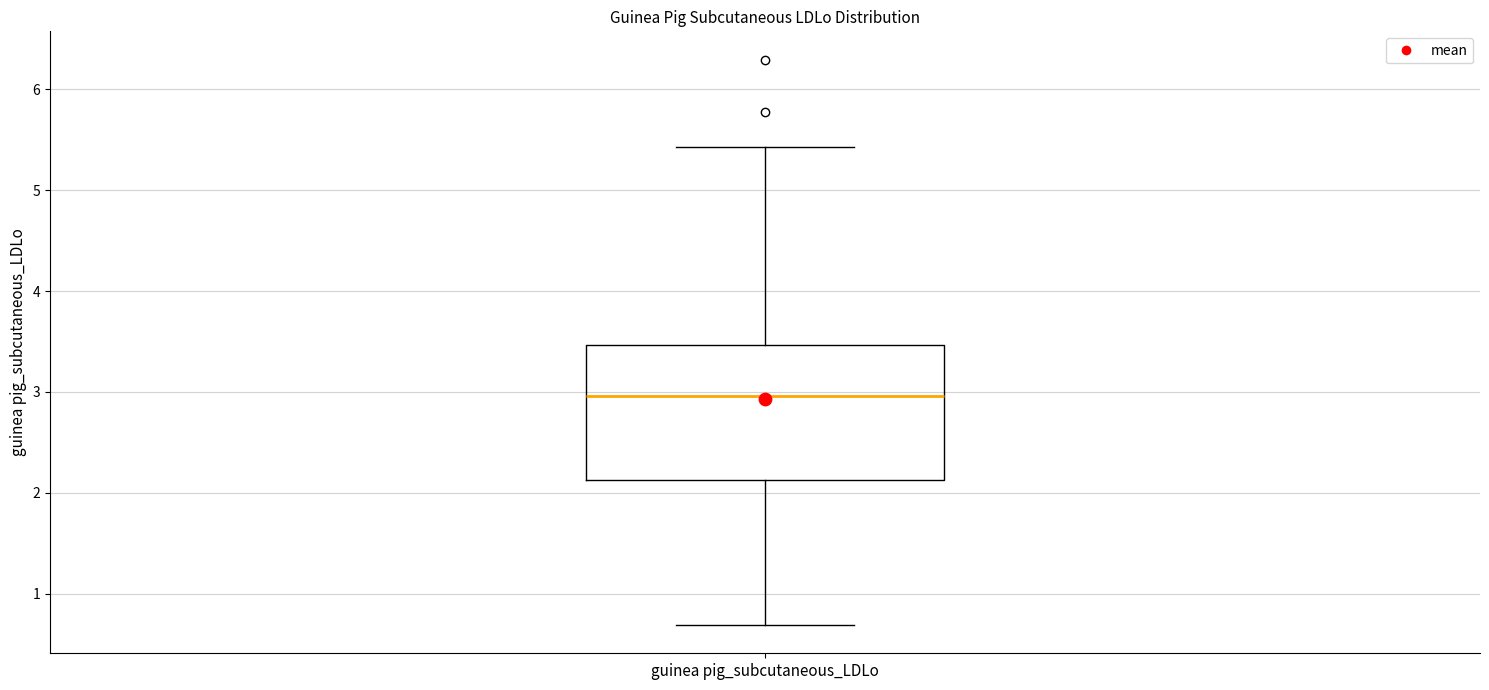

Where is the lower edge of the box for guinea pig_subcutaneous_LDLo on the y-axis? The values are not printed on the chart, so give them approximately, as read against the axis.

2.1